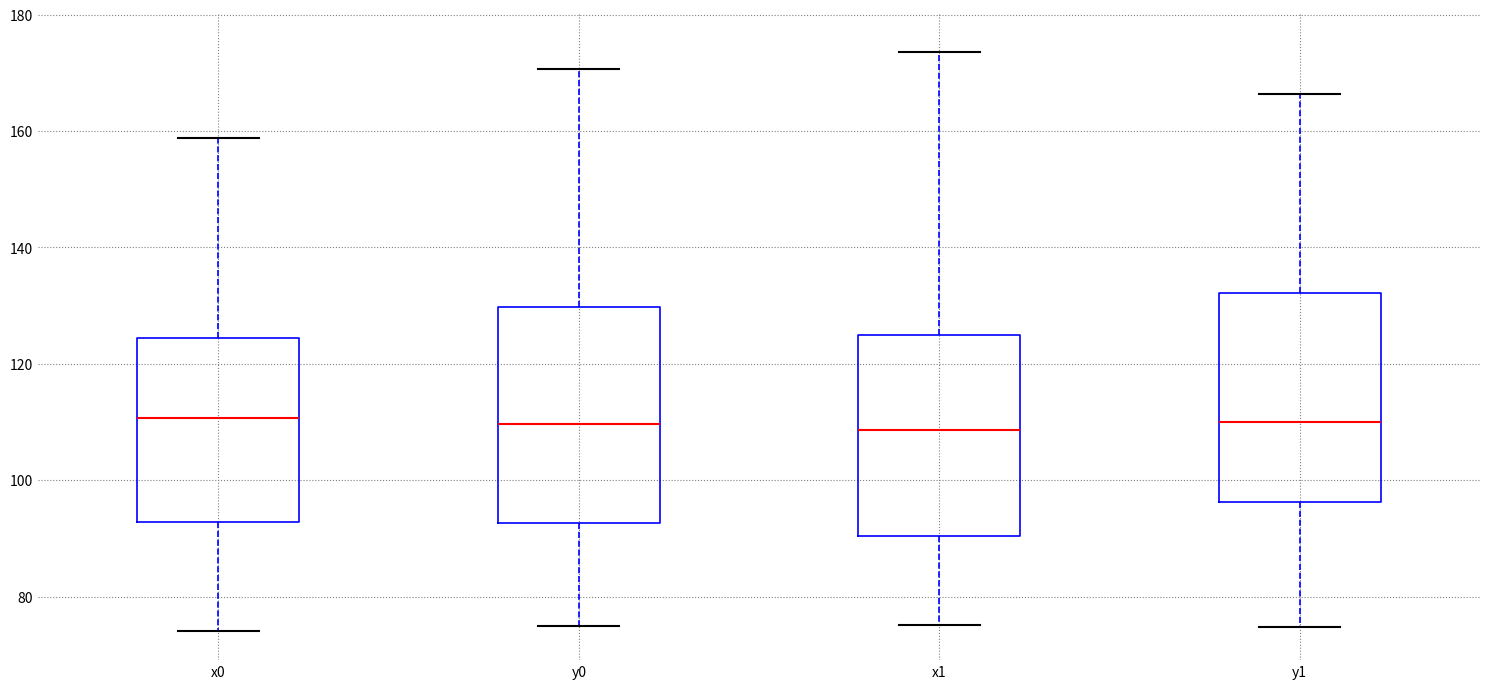

Reading left to right, read every box against the y-axis: the position of its median line, the range the box covers, and the ends of its whiskers. The values are not printed on the chart, so give them approximately, as read against the axis.

x0: median 110, box 92 to 124, whiskers 74 to 158
y0: median 110, box 92 to 130, whiskers 74 to 170
x1: median 108, box 90 to 126, whiskers 76 to 174
y1: median 110, box 96 to 132, whiskers 74 to 166